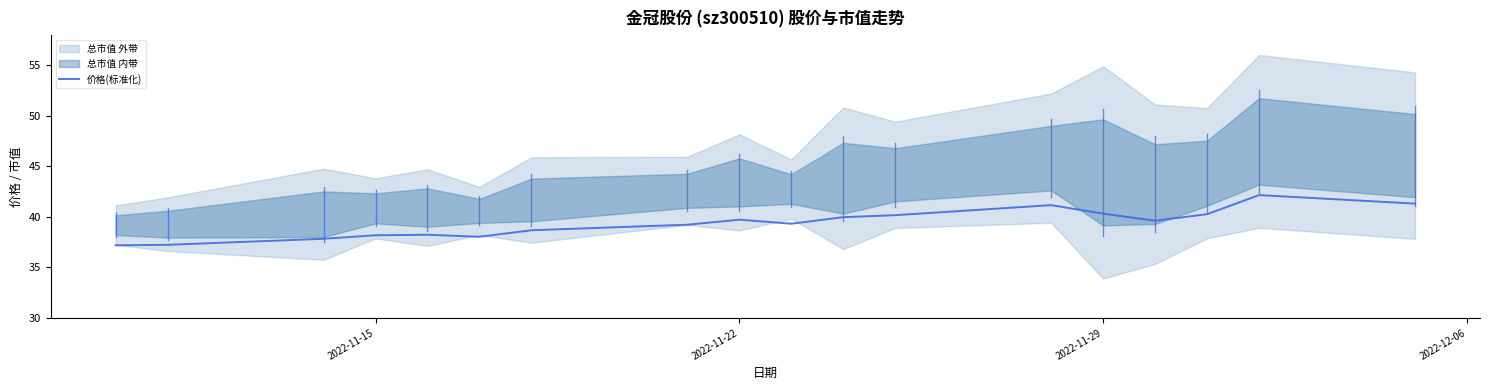

What is the maximum value for 价格(标准化)?

42.2